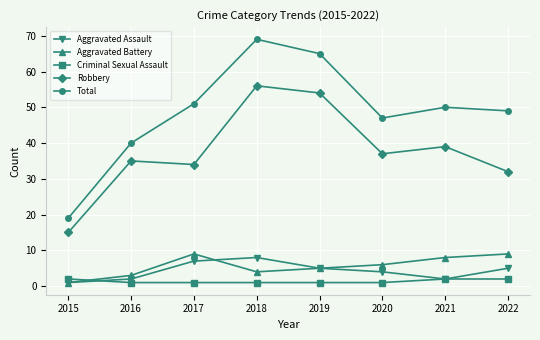

How many series are shown in this chart?

5